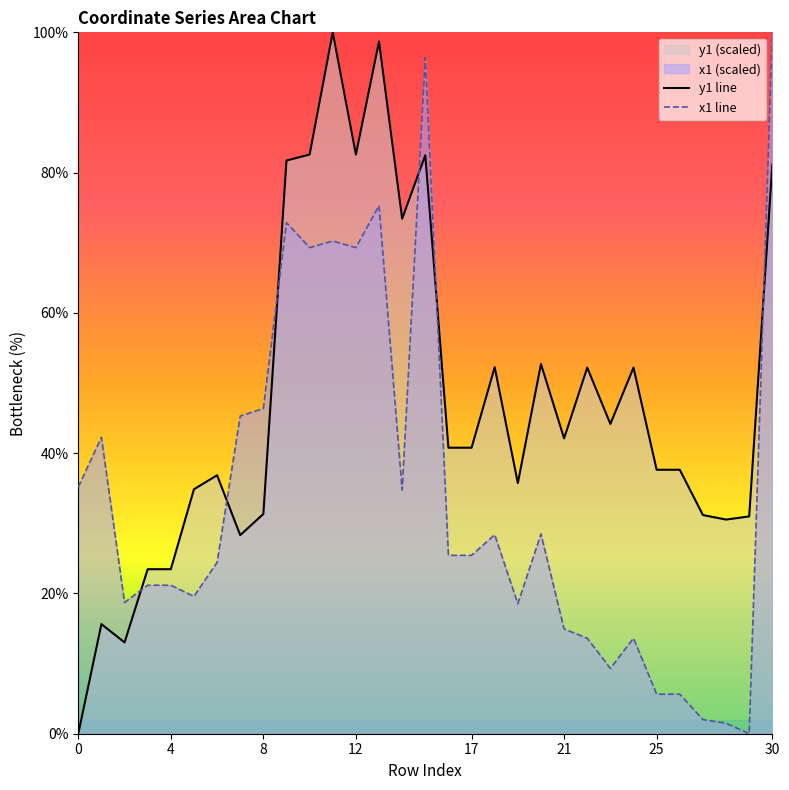

True or false: y1 line has a value of 100.0 at 11.

True